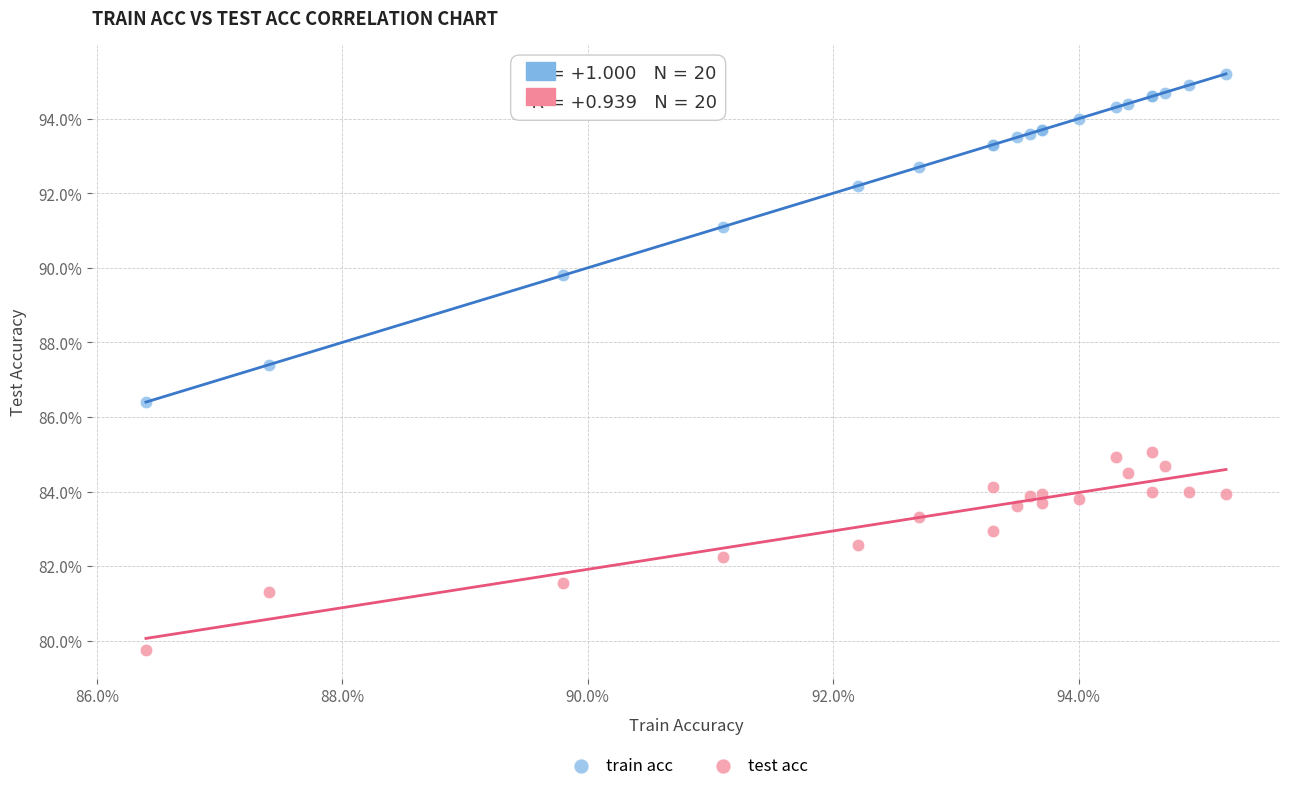

What are all the series names shown in the legend?

train acc, test acc